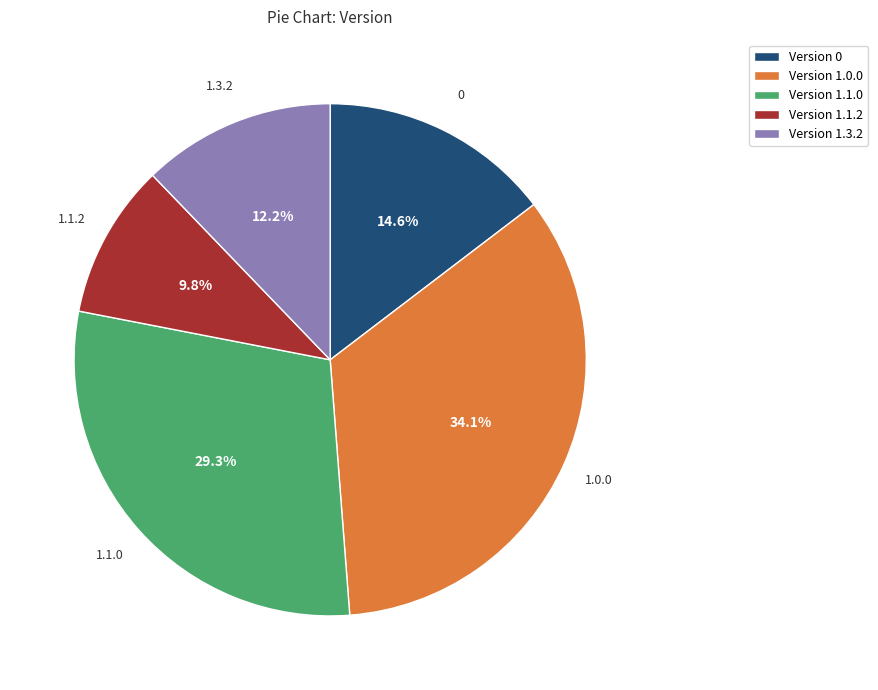

Between Version 1.1.0 and Version 0, which is larger?

Version 1.1.0